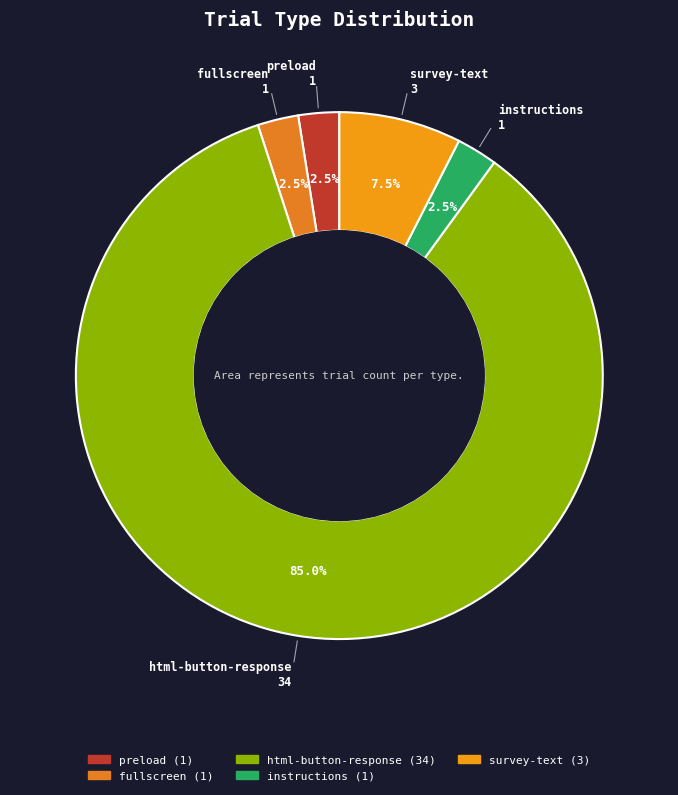

What is the ratio of the value at instructions to the value at survey-text?

0.3